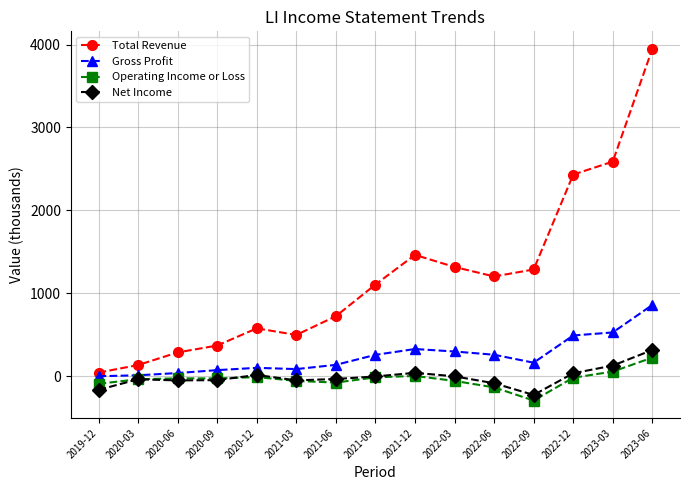

Is the value of Gross Profit at 2023-03 greater than the value of Operating Income or Loss at 2022-03?

Yes